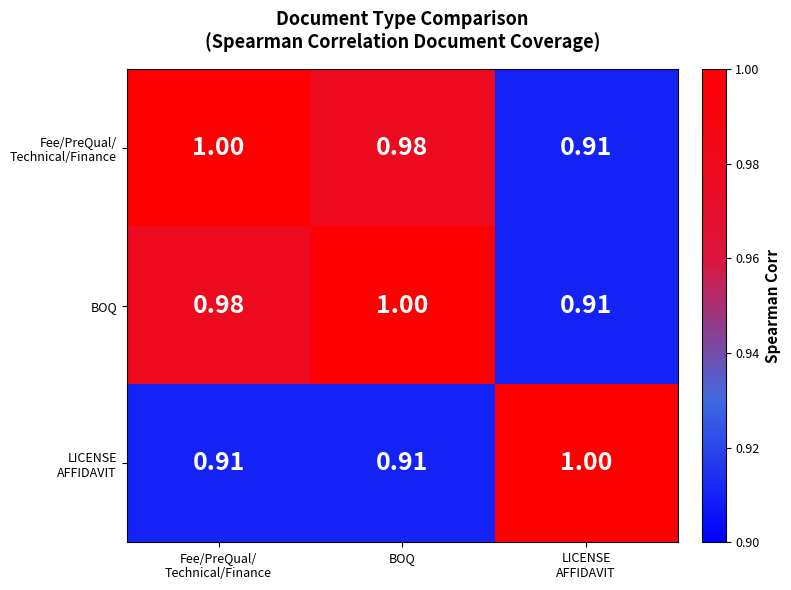

Count the number of categories in the chart.

3